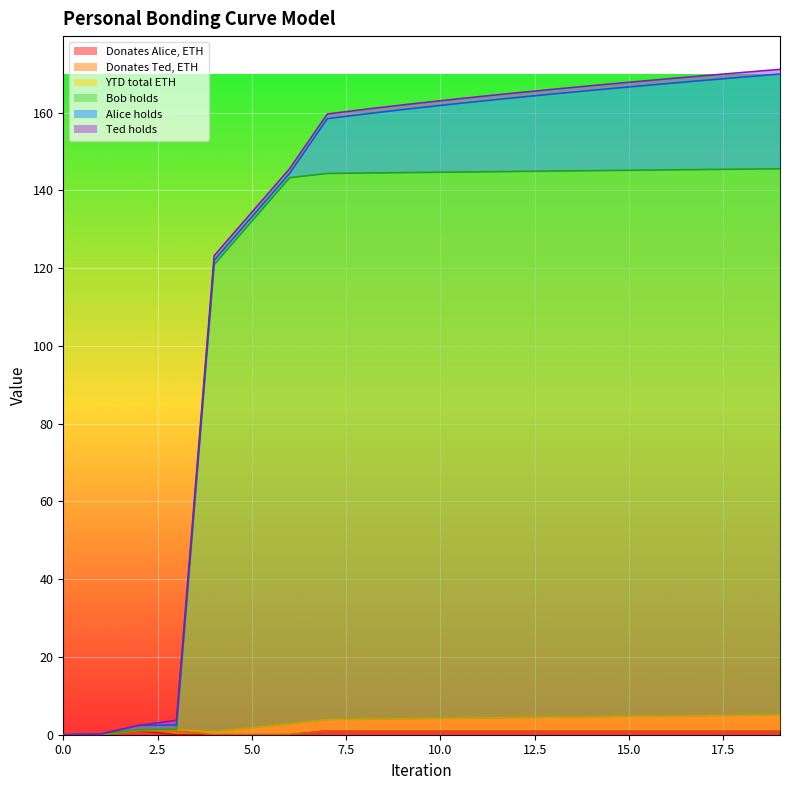

Reading left to right, transcribe all the data shown in this chart.

Donates Alice, ETH: 0.0	0.0	1.0	0.0	0.0	0.0	0.0	1.0	1.0	1.0	1.0	1.0	1.0	1.0	1.0	1.0	1.0	1.0	1.0	1.0
Donates Ted, ETH: 0.0	0.0	0.0	1.0	0.0	0.0	0.0	0.0	0.0	0.0	0.0	0.0	0.0	0.0	0.0	0.0	0.0	0.0	0.0	0.0
YTD total ETH: 0.0	0.1	0.2	0.3	0.8	1.8	2.8	2.9	3.0	3.1	3.2	3.3	3.4	3.5	3.6	3.7	3.8	3.9	4.0	4.1
Bob holds: 0.0	0.1	0.1	0.1	120.1	130.3	140.5	140.5	140.5	140.5	140.5	140.5	140.5	140.5	140.5	140.5	140.5	140.5	140.5	140.5
Alice holds: 0.0	0.0	1.1	1.1	1.1	1.1	1.1	14.1	15.2	16.2	17.2	18.1	19.0	19.8	20.7	21.4	22.2	22.9	23.7	24.4
Ted holds: 0.0	0.0	0.0	1.2	1.2	1.2	1.2	1.2	1.2	1.2	1.2	1.2	1.2	1.2	1.2	1.2	1.2	1.2	1.2	1.2